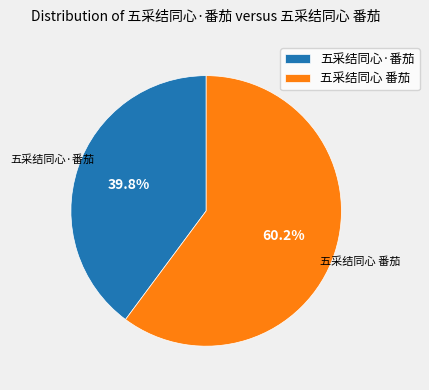

Is the sum of 五采结同心 番茄 and 五采结同心·番茄 greater than half?

Yes